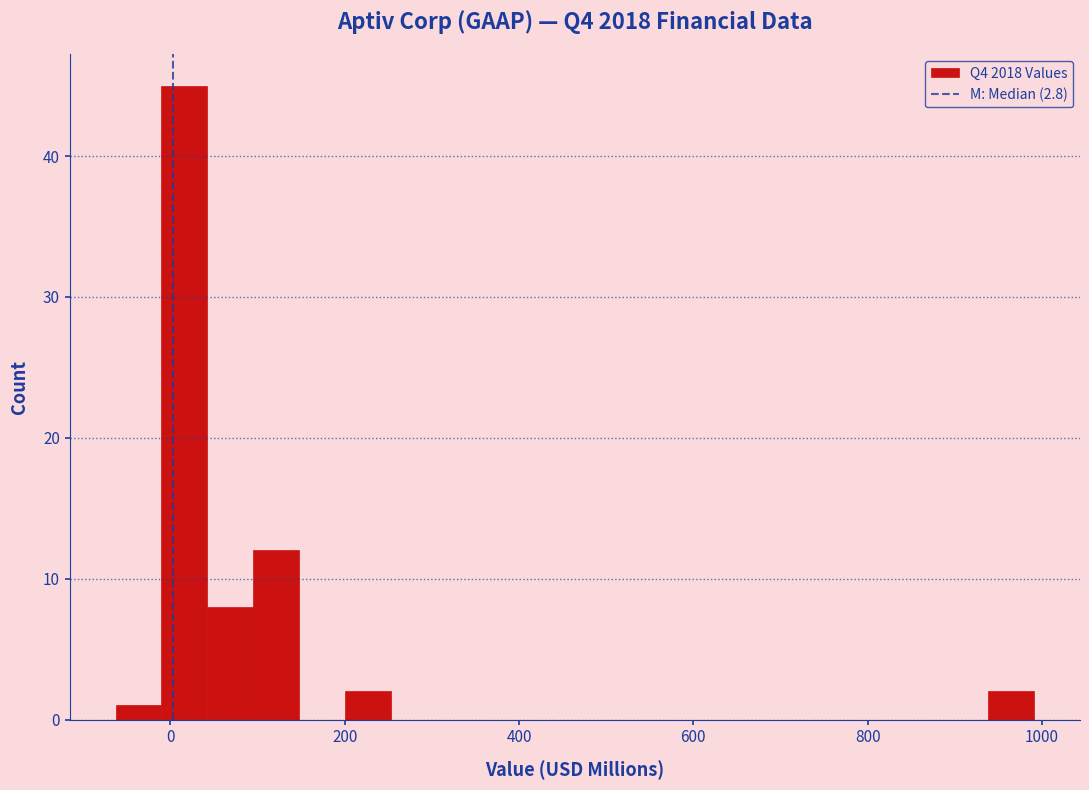

Around what value on the x-axis is the tallest bar? Give the approximate position of its centre, as read against the axis.

20